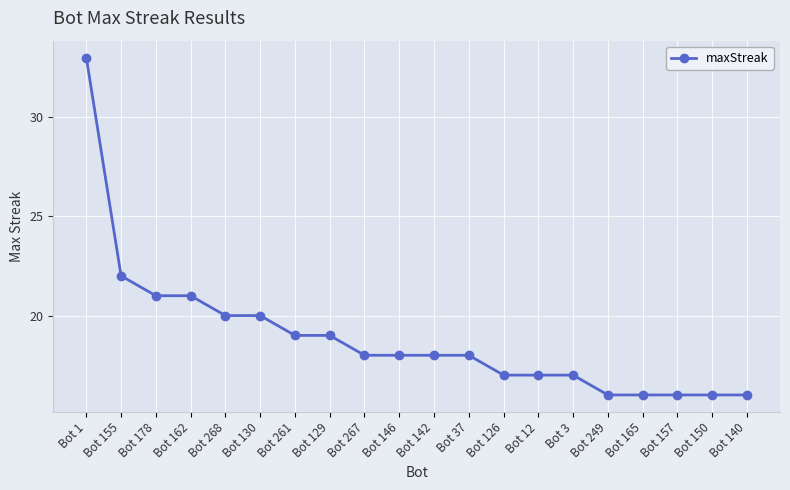

What is the difference between the values at Bot 1 and Bot 249?

17